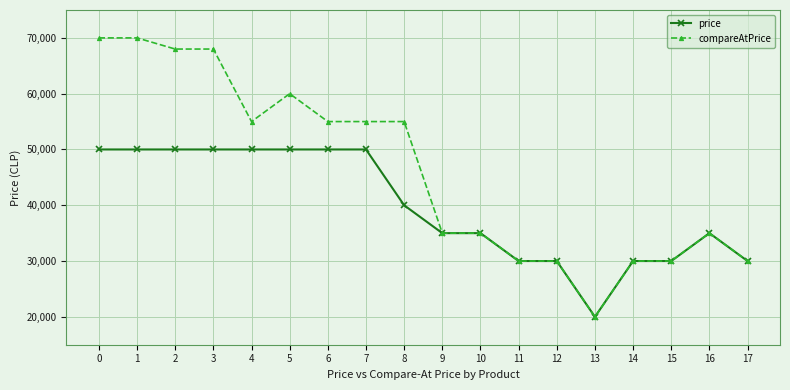

What is the lowest value of the price series?

19990